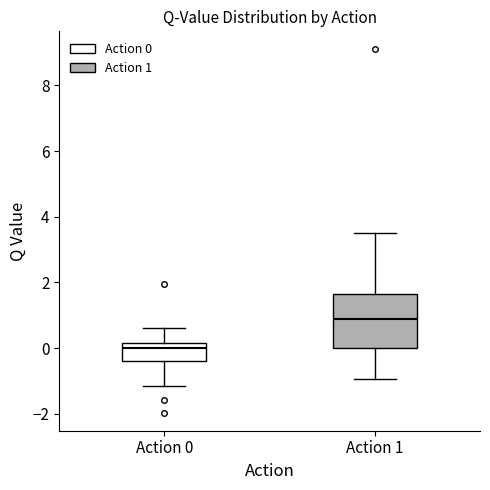

Reading left to right, transcribe this box plot: for each box, give where its median line is, the range the box spans, and where its two whiskers end, as read against the y-axis. The values are not printed on the chart, so give them approximately, as read against the axis.

Action 0: median 0.0, box -0.4 to 0.2, whiskers -1.2 to 0.6
Action 1: median 0.8, box 0.0 to 1.6, whiskers -1.0 to 3.6